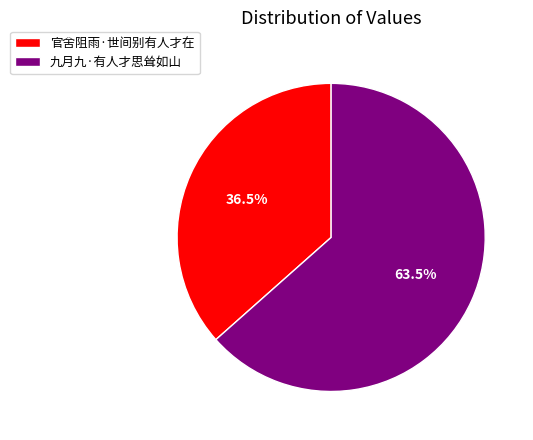

Which slice represents more than half of the pie?

九月九·有人才思耸如山